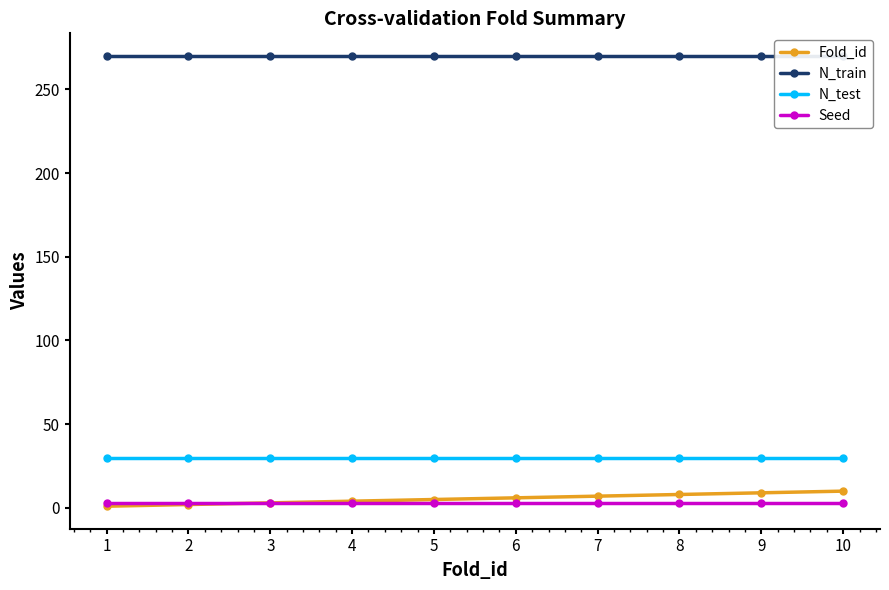

Reading left to right, transcribe all the data shown in this chart.

Fold_id: 1	2	3	4	5	6	7	8	9	10
N_train: 270	270	270	270	270	270	270	270	270	270
N_test: 30	30	30	30	30	30	30	30	30	30
Seed: 3	3	3	3	3	3	3	3	3	3